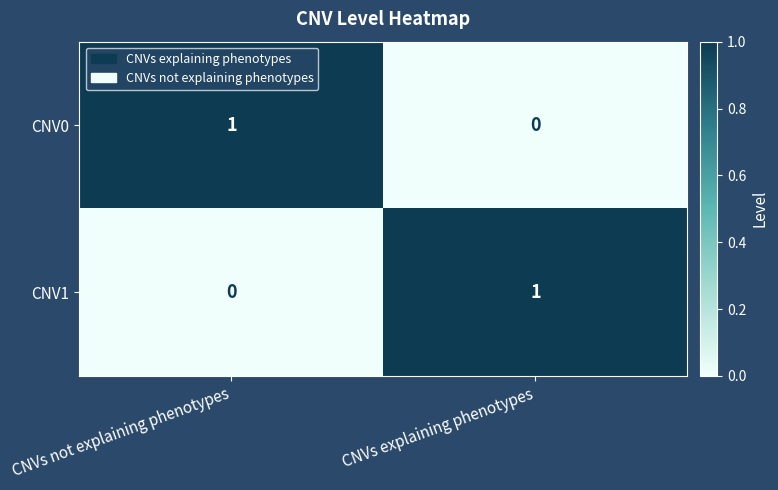

Reading right to left, what are all the values shown in this chart?

CNV0: 0	1
CNV1: 1	0